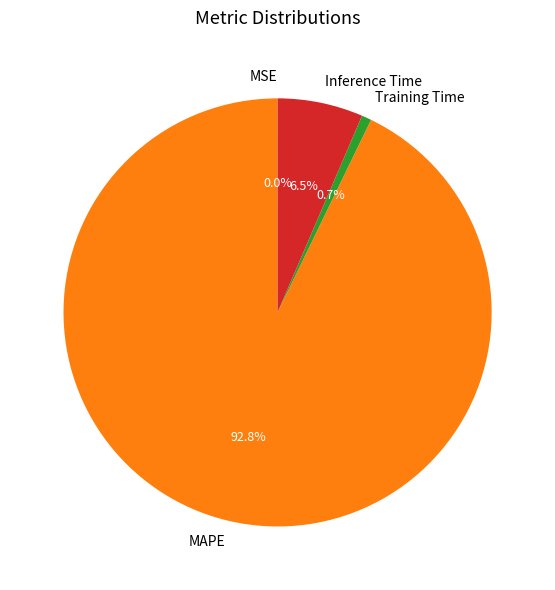

What percentage do Training Time and Inference Time together represent?

7.2%